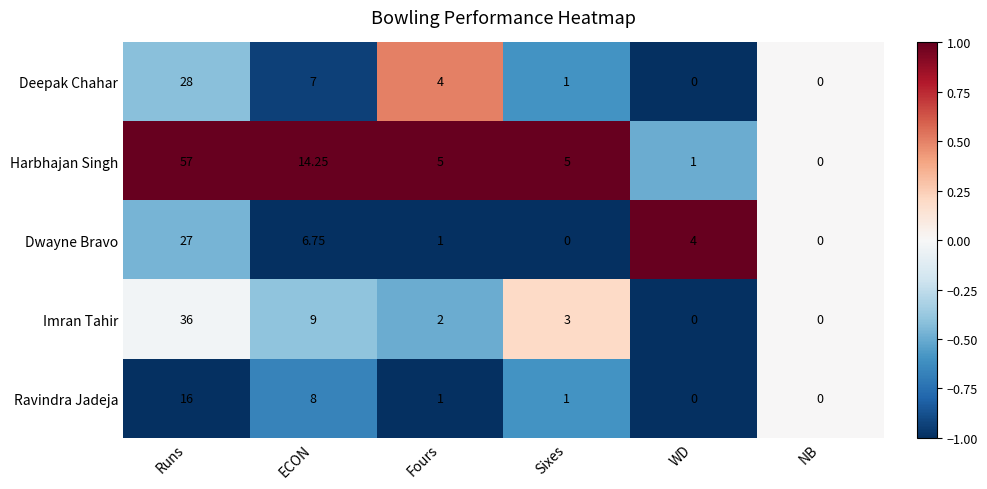

Which series has the widest spread of values?

Harbhajan Singh